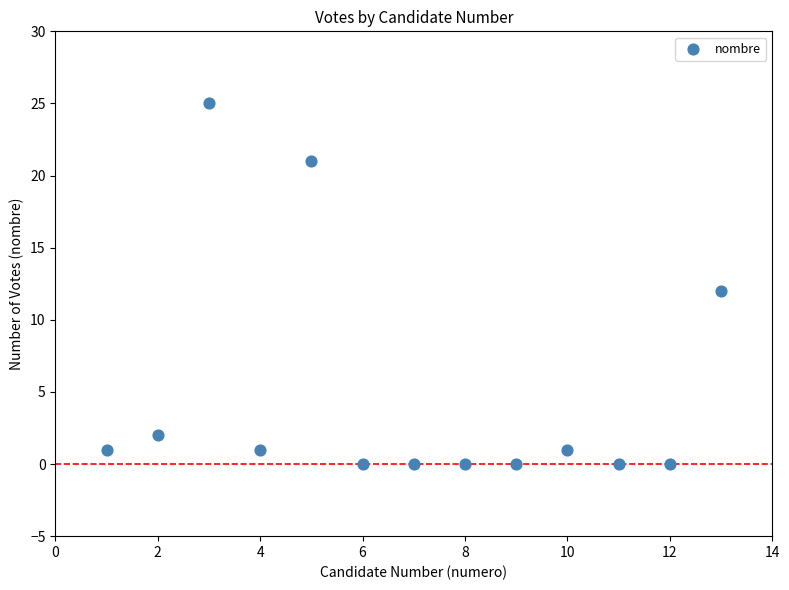

What is the range of X values (max minus min)?

12